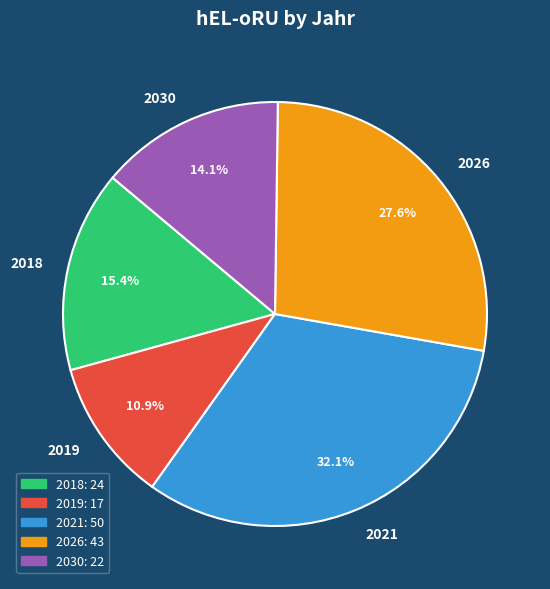

Count the number of slices in the pie.

5